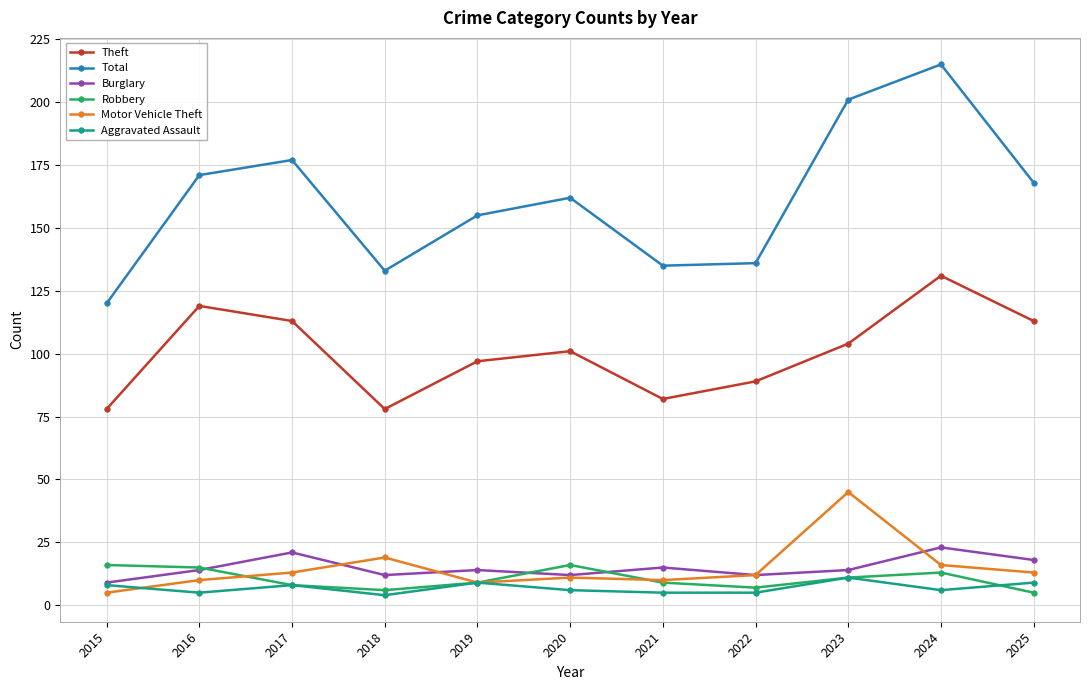

What is the difference between the maximum and minimum values in the Motor Vehicle Theft series?

40